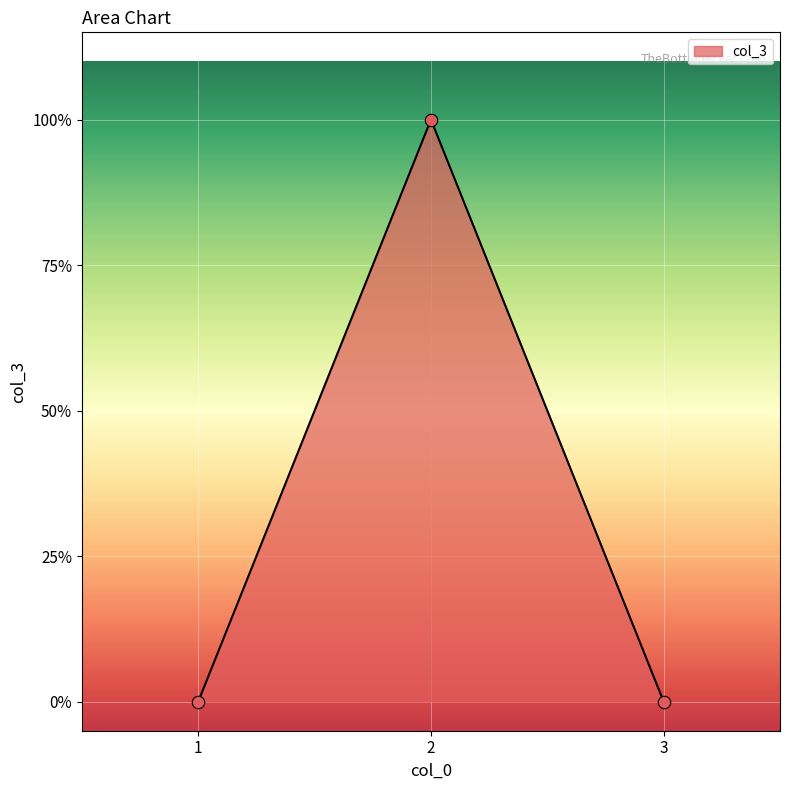

What is the change in value from 1 to 2?

+1